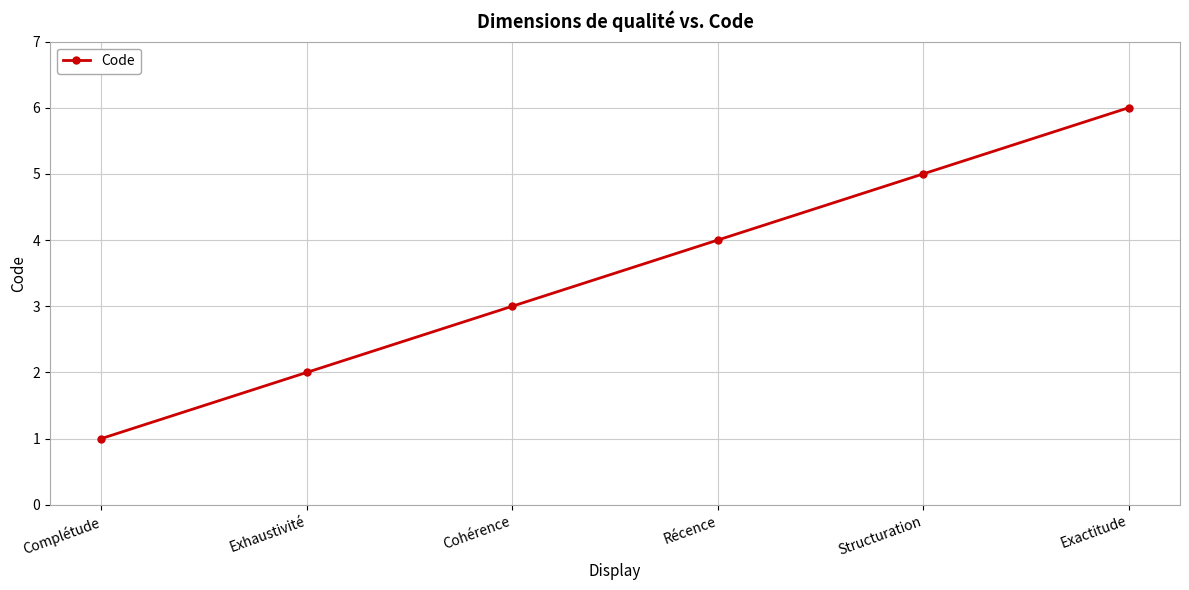

What is the value of the 4th point from the left?

4